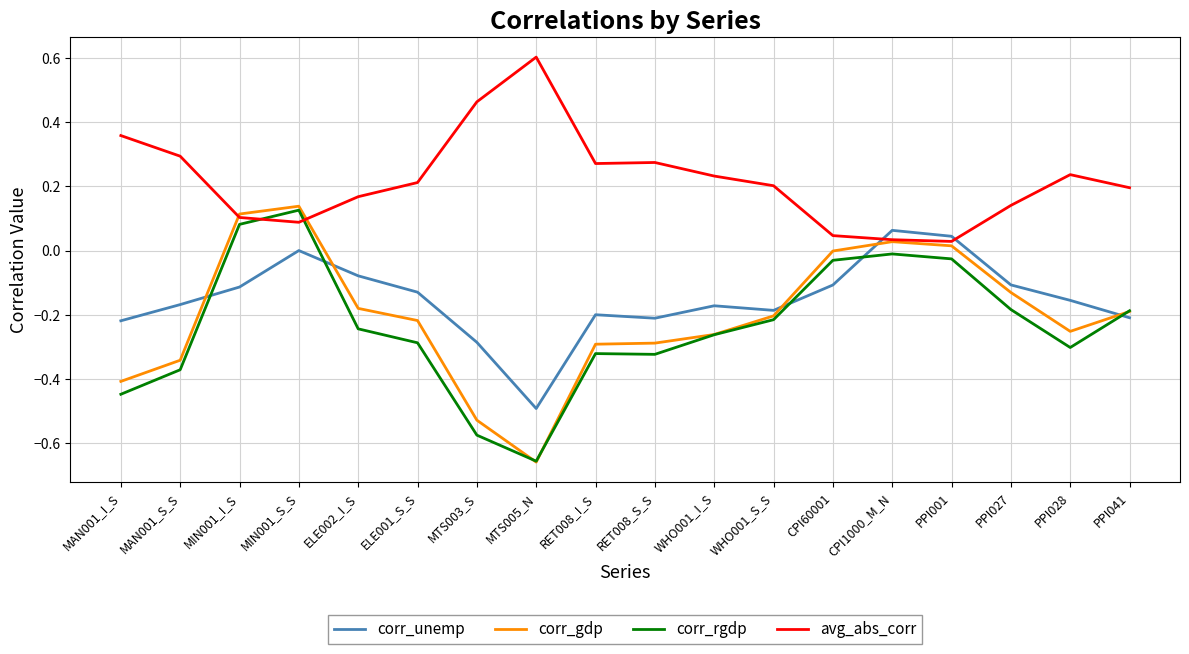

At which category is the sum across all series the highest?

MIN001_S_S